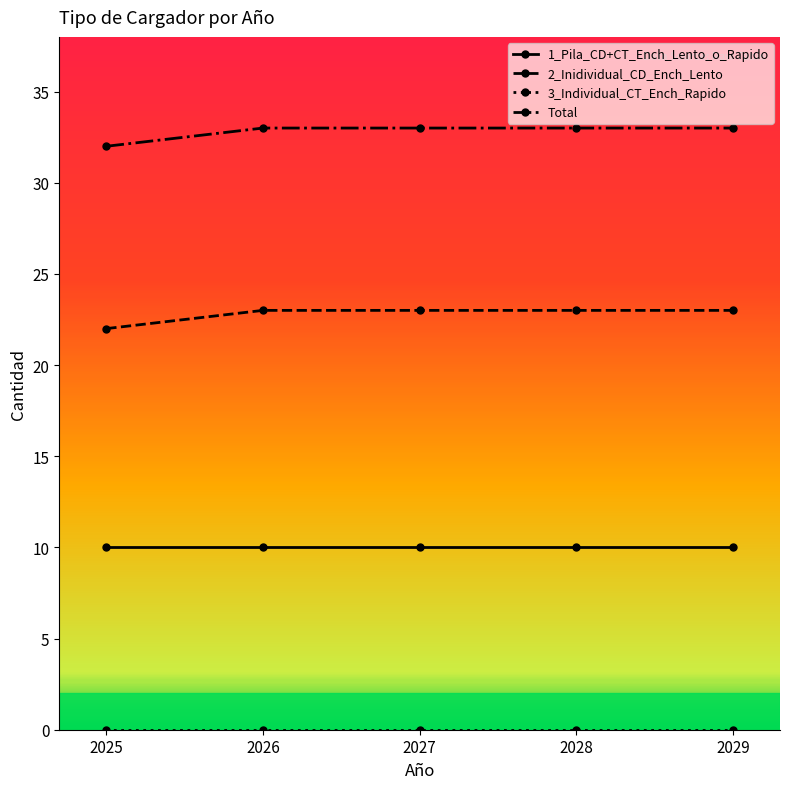

True or false: 2_Inidividual_CD_Ench_Lento and 1_Pila_CD+CT_Ench_Lento_o_Rapido cross at least once.

False